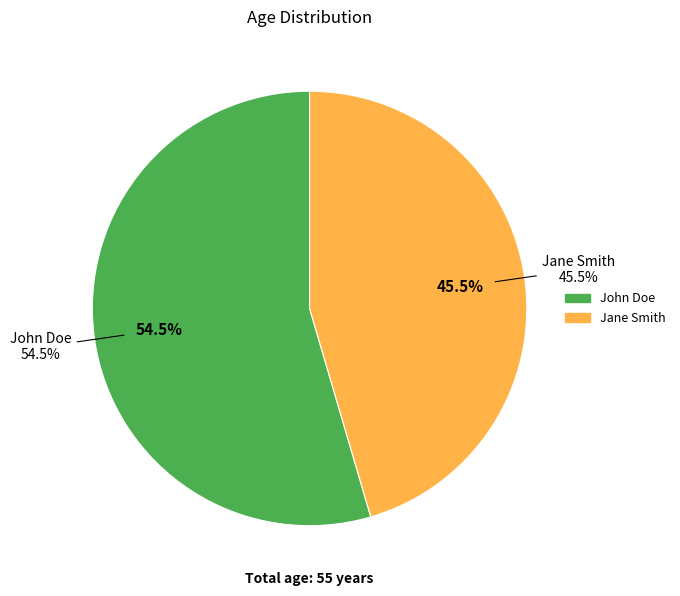

Which category has the smallest portion of the pie?

Jane Smith